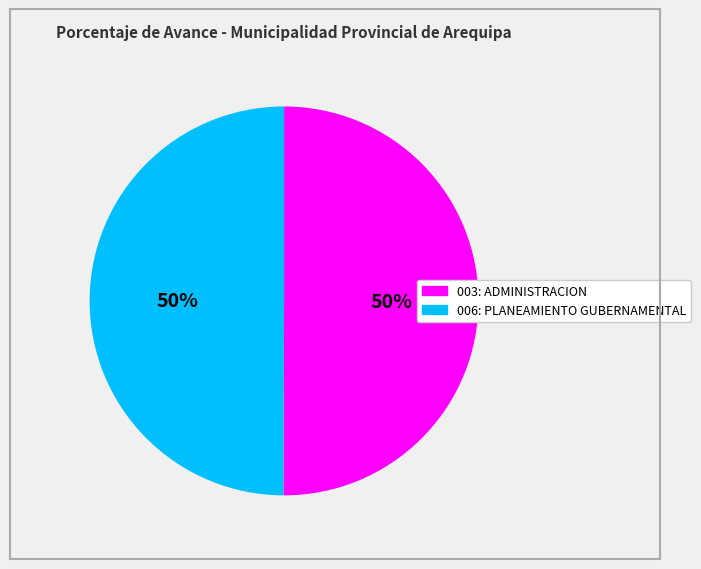

To the nearest percent, what percentage of the pie is 003: ADMINISTRACION?

50%